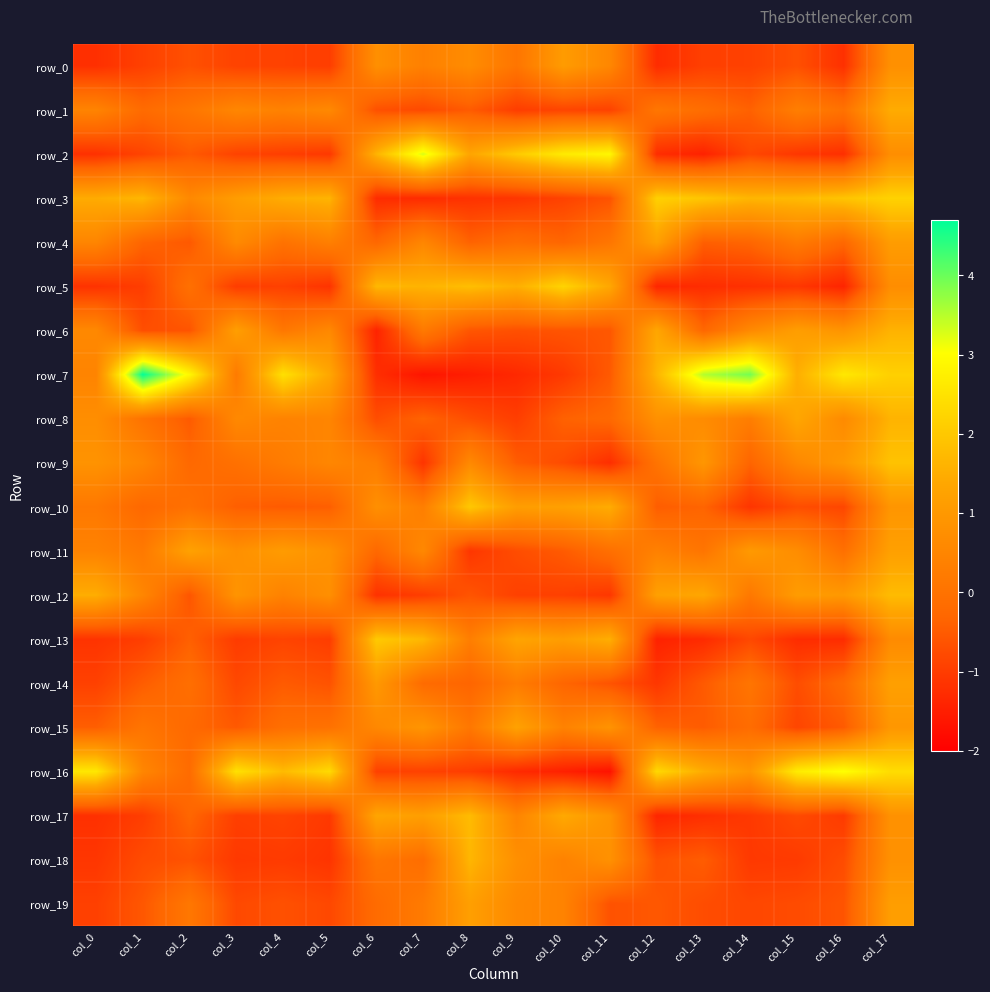

The value of row_1 at col_7 is -0.8. True or false?

True